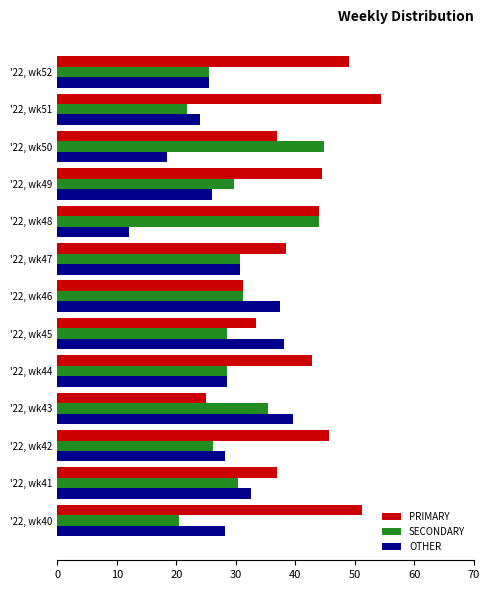

Which series has the largest total across all categories?

PRIMARY